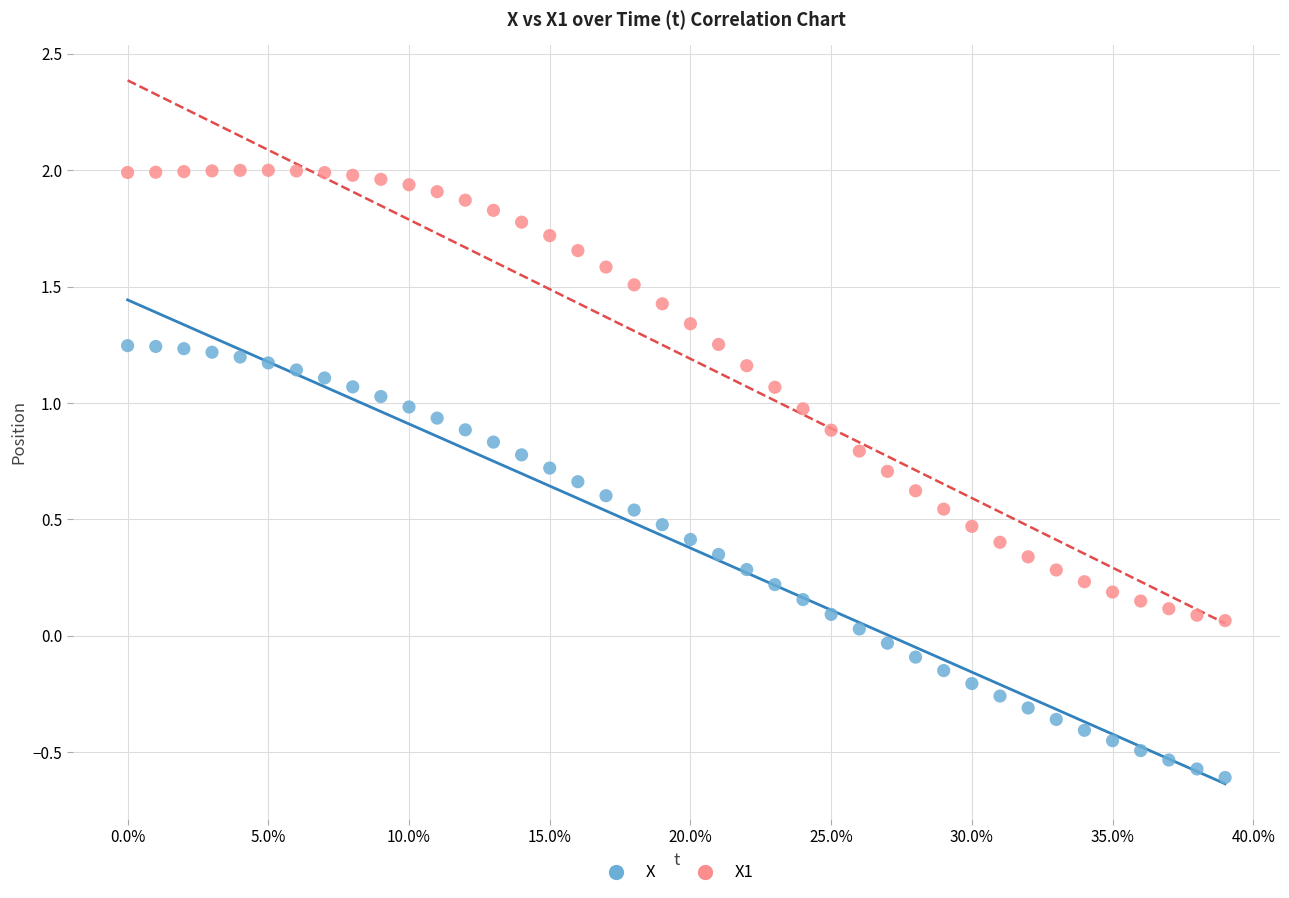

Which series has the largest Y range (max minus min)?

X1